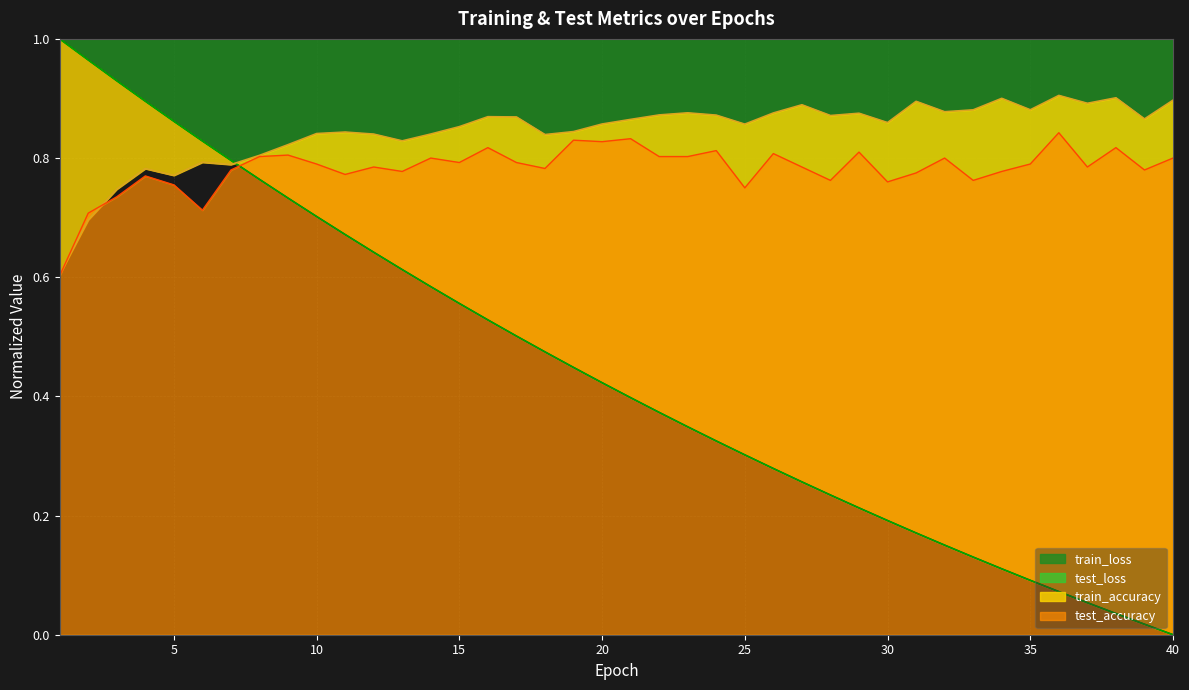

What is the sum of all test_loss values?

17.7